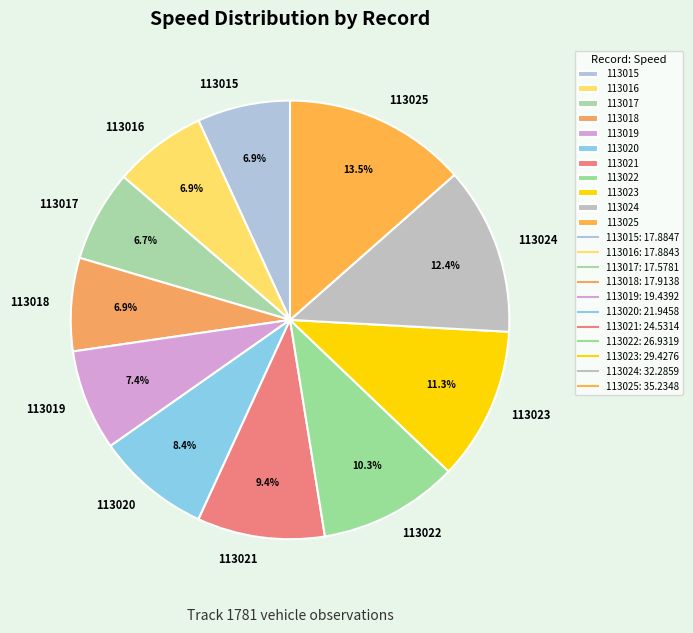

Is the sum of 113023 and 113017 greater than half?

No